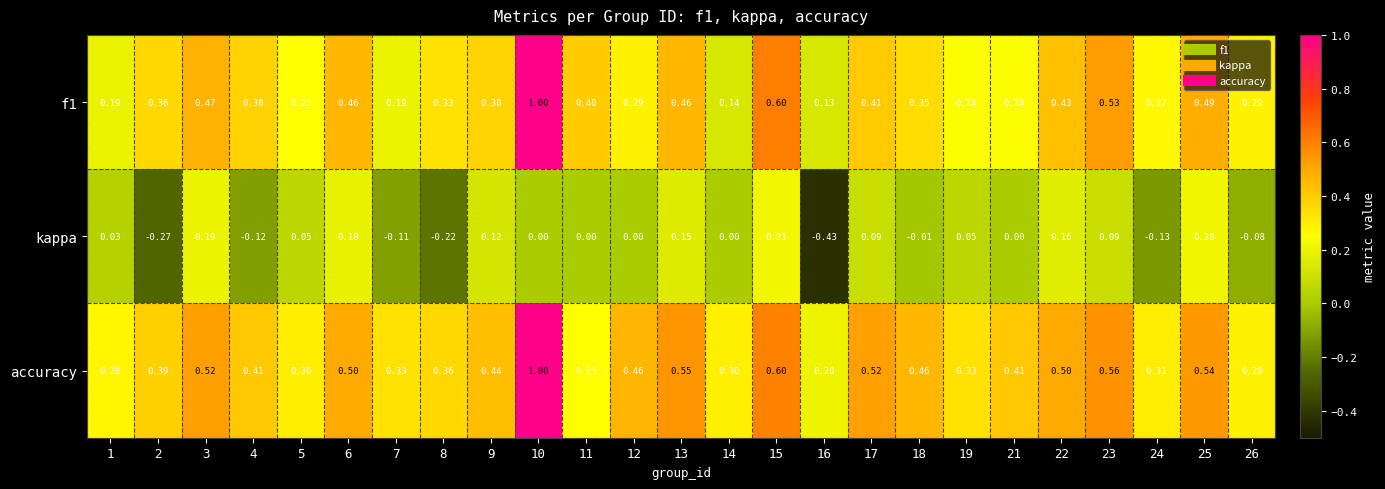

Which series changed the most between 6 and 24?

kappa